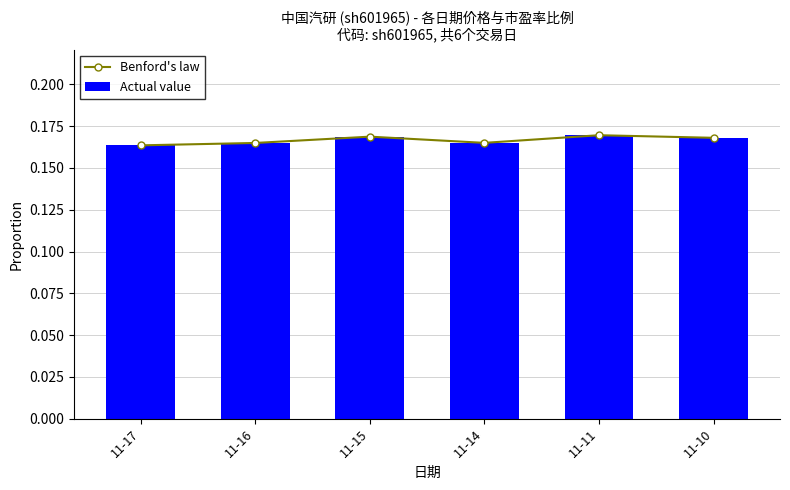

What is the approximate value of Benford's law at 11-15?

0.2